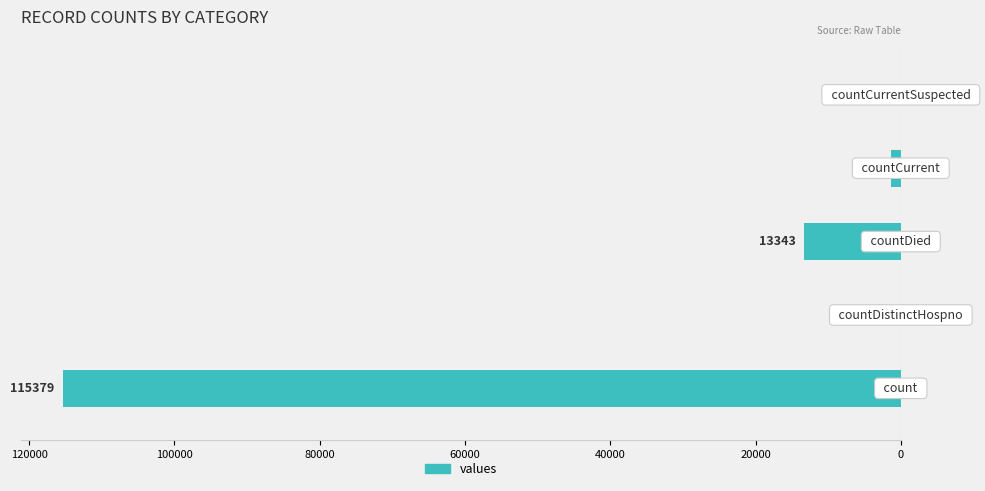

Does the chart contain stacked bars?

No